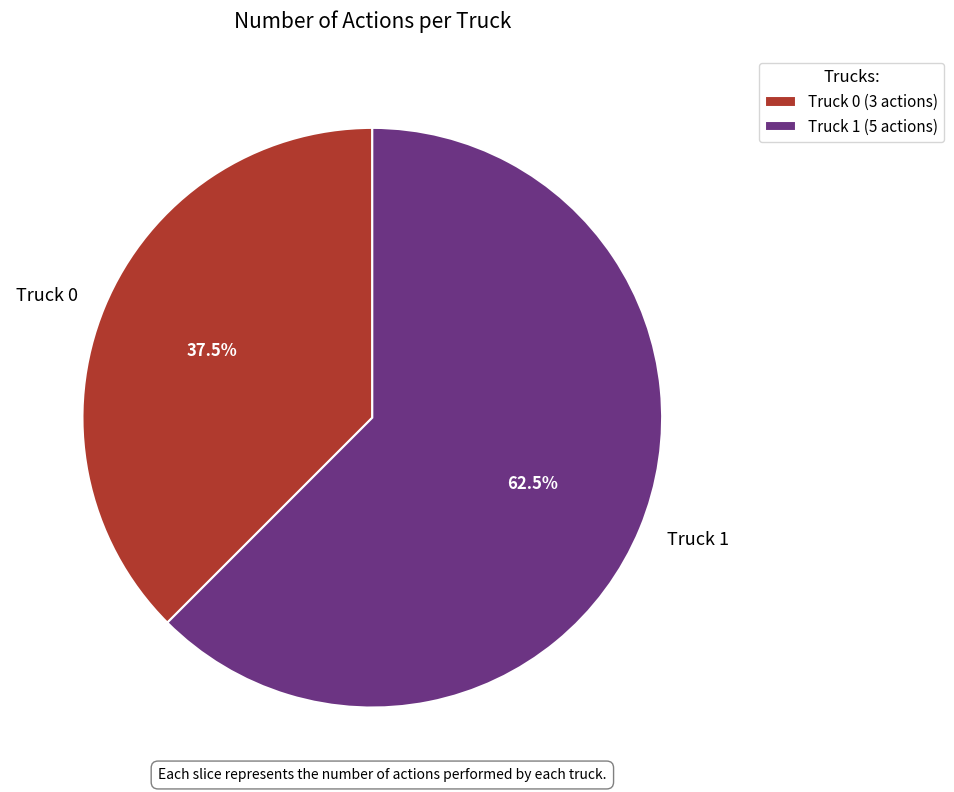

How many segments does this pie chart have?

2